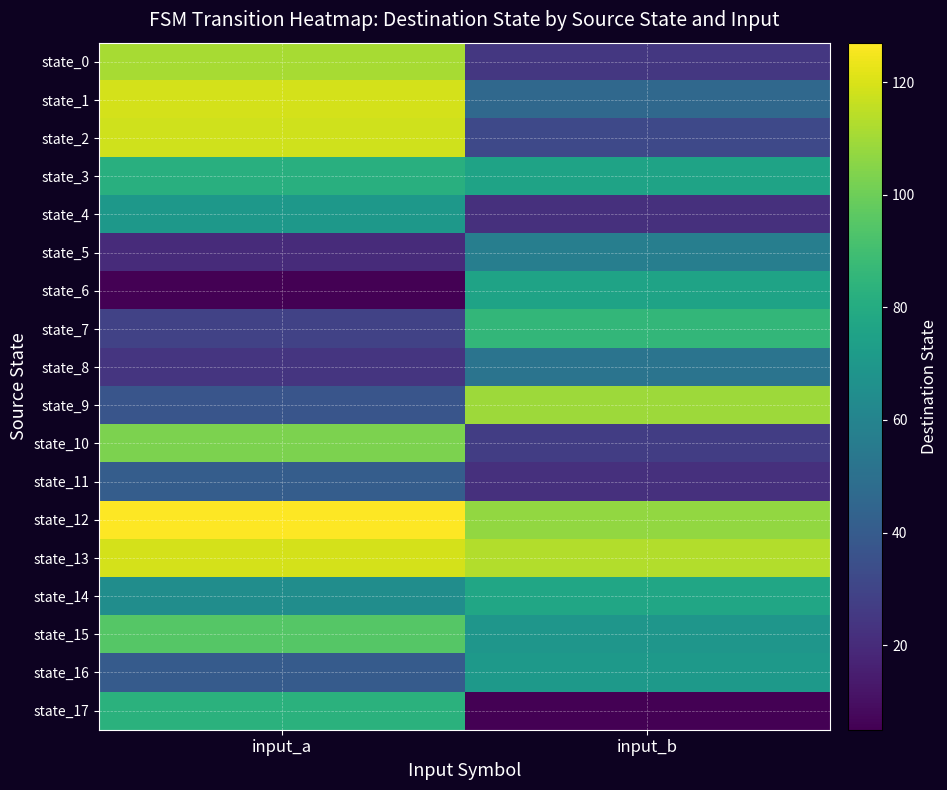

What is the spread (max minus min) of values at input_a?

122